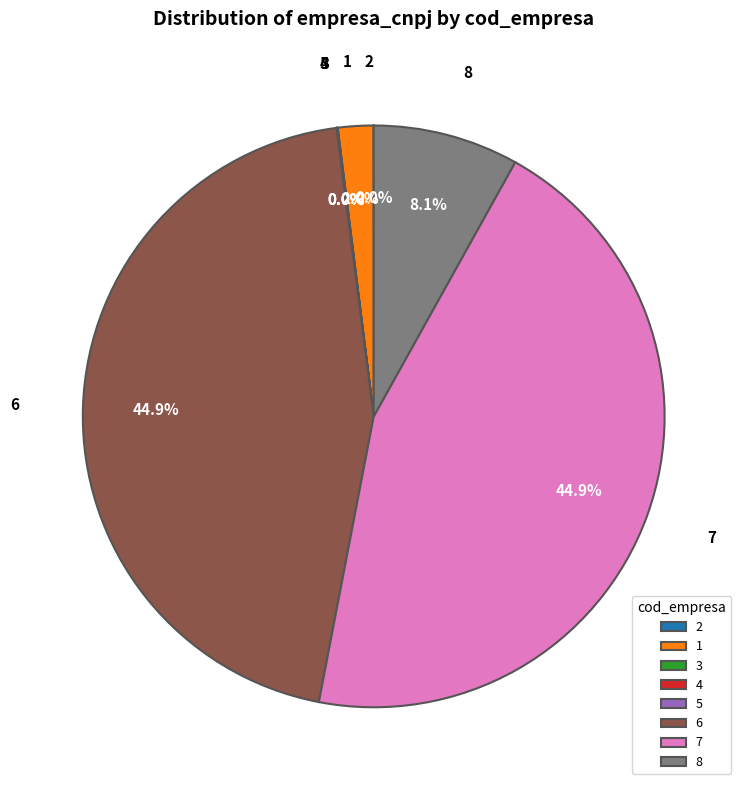

Is there a majority slice in this chart?

No